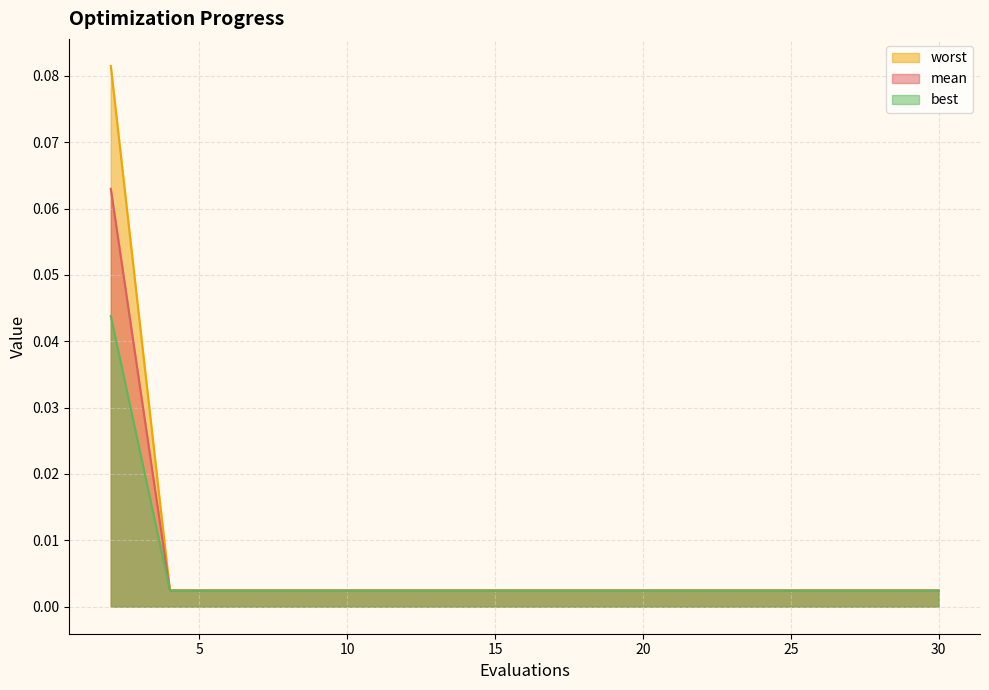

At which label does best reach its minimum?

4